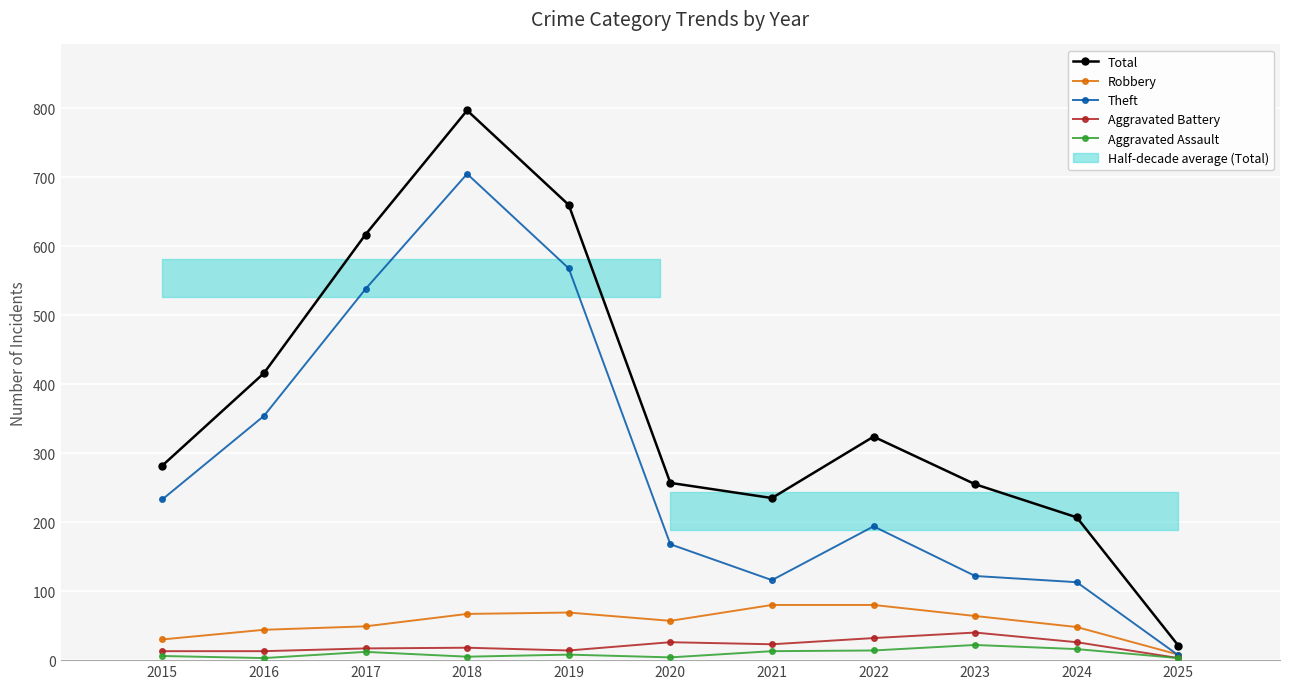

At how many categories does at least one series exceed 490?

3